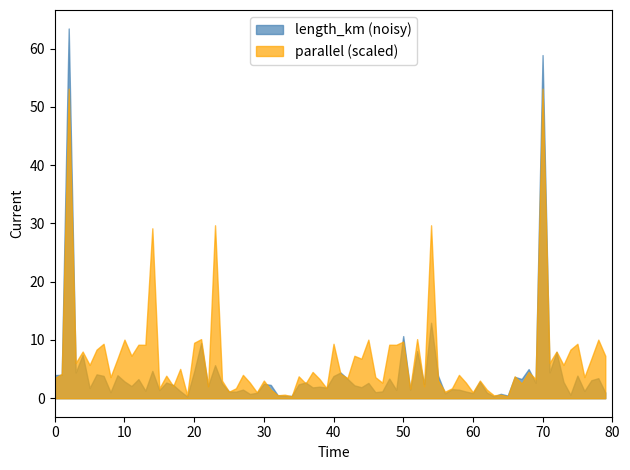

List the series in order of their peak value, lowest first.

parallel (scaled), length_km (noisy)